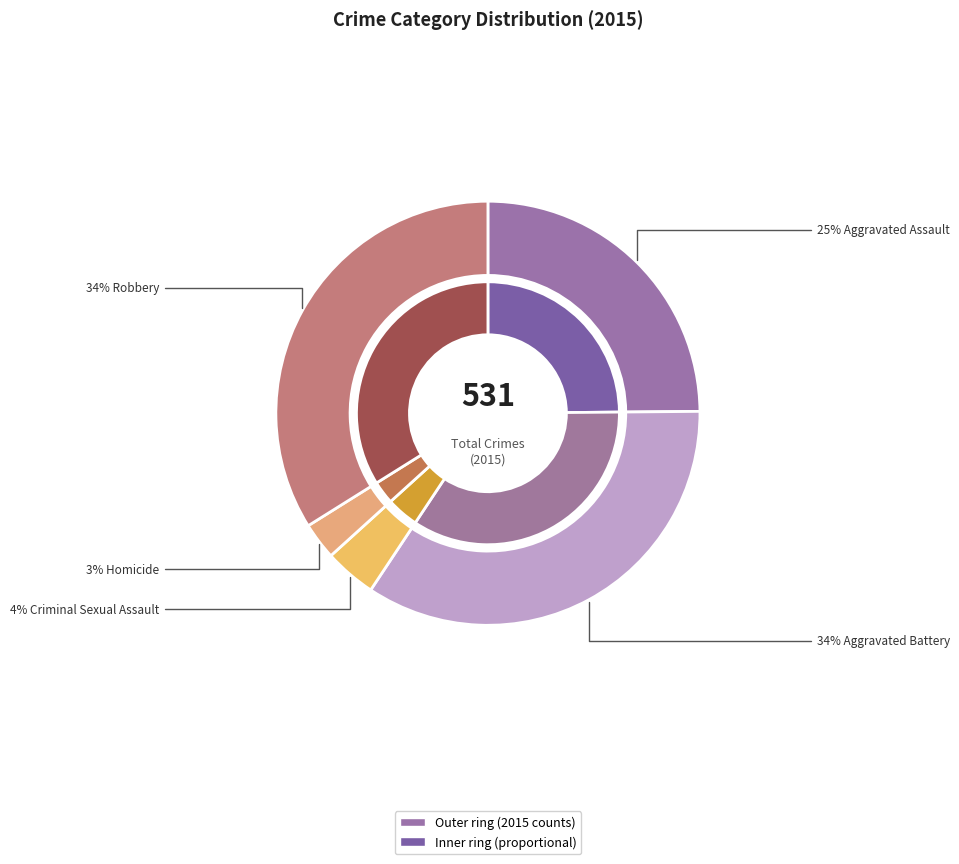

Approximately how many times larger is the value at Homicide compared to Robbery?

0.1